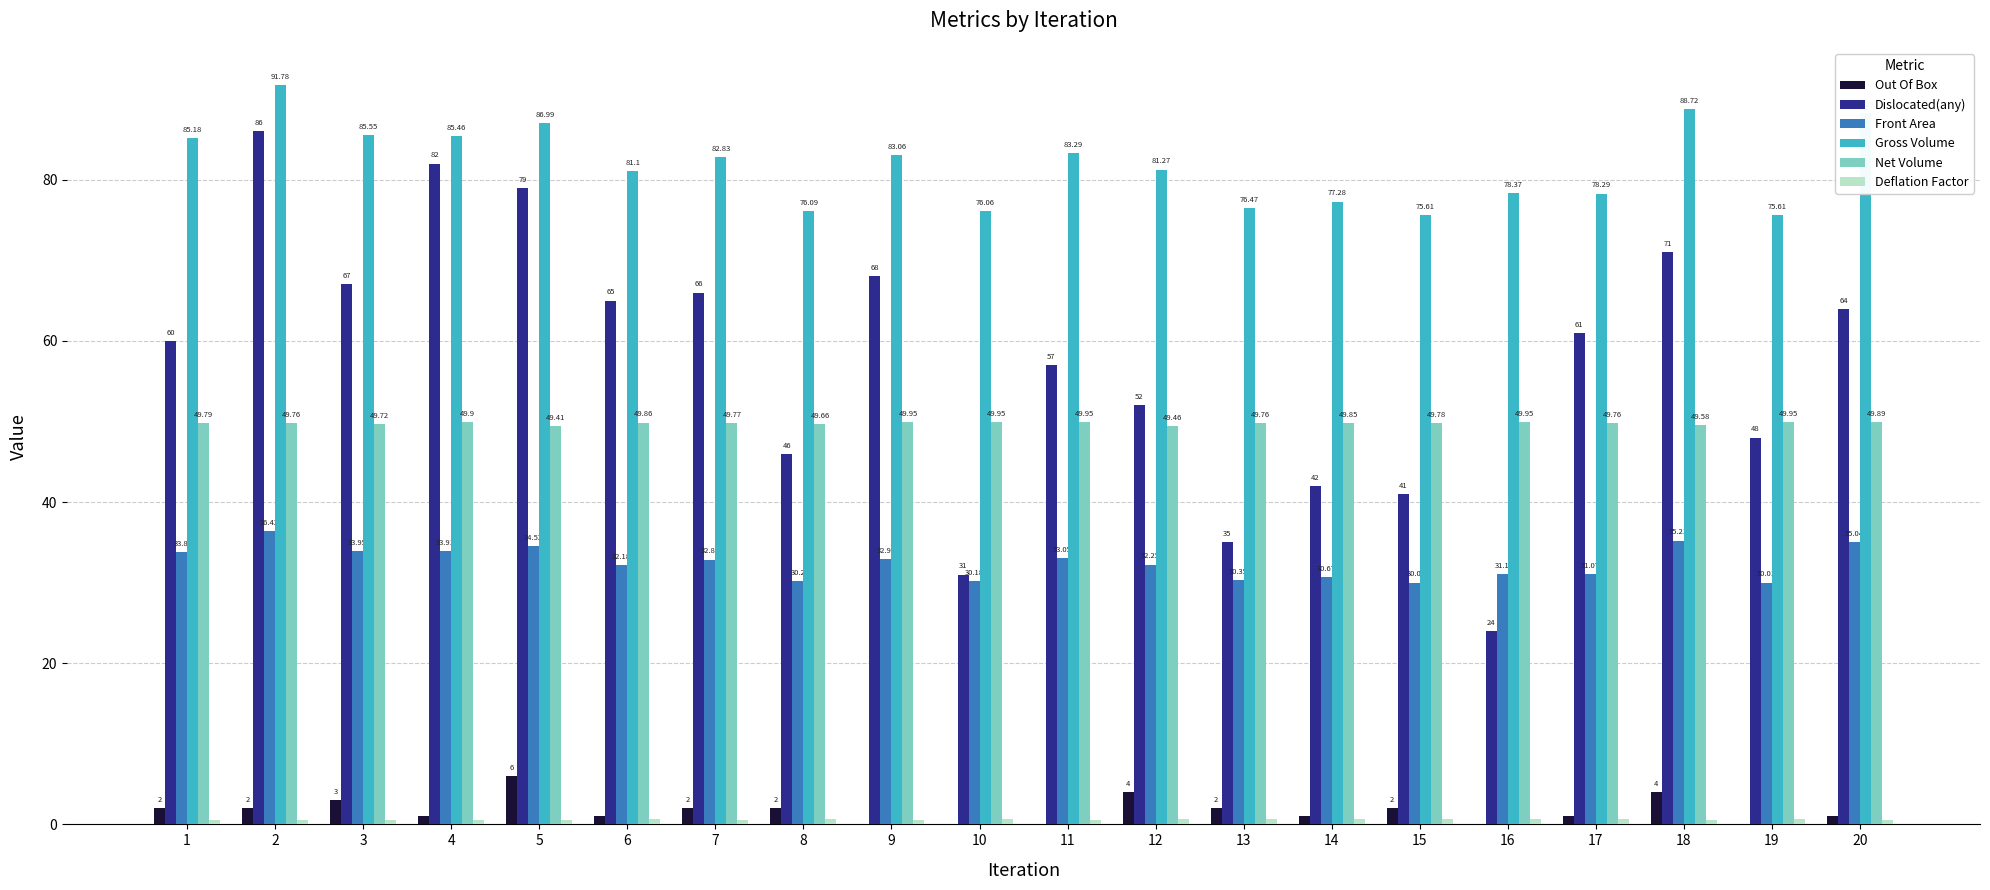

Where is Gross Volume nearest to the value 83?

9